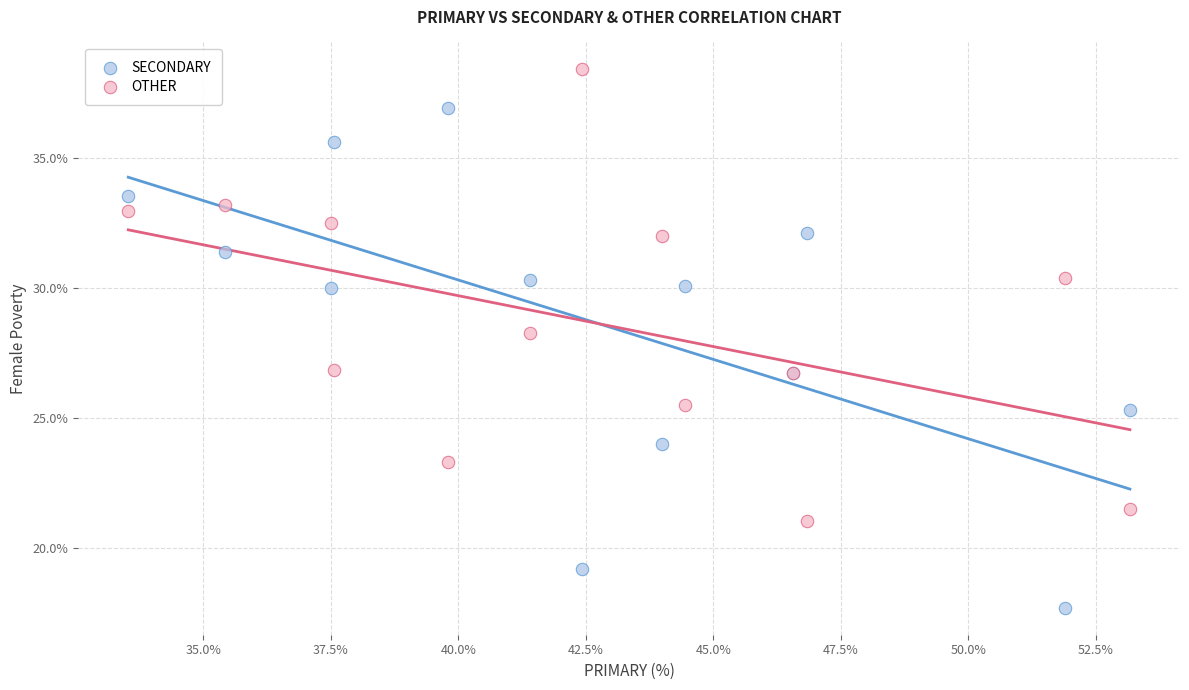

Which series has the largest Y range (max minus min)?

SECONDARY